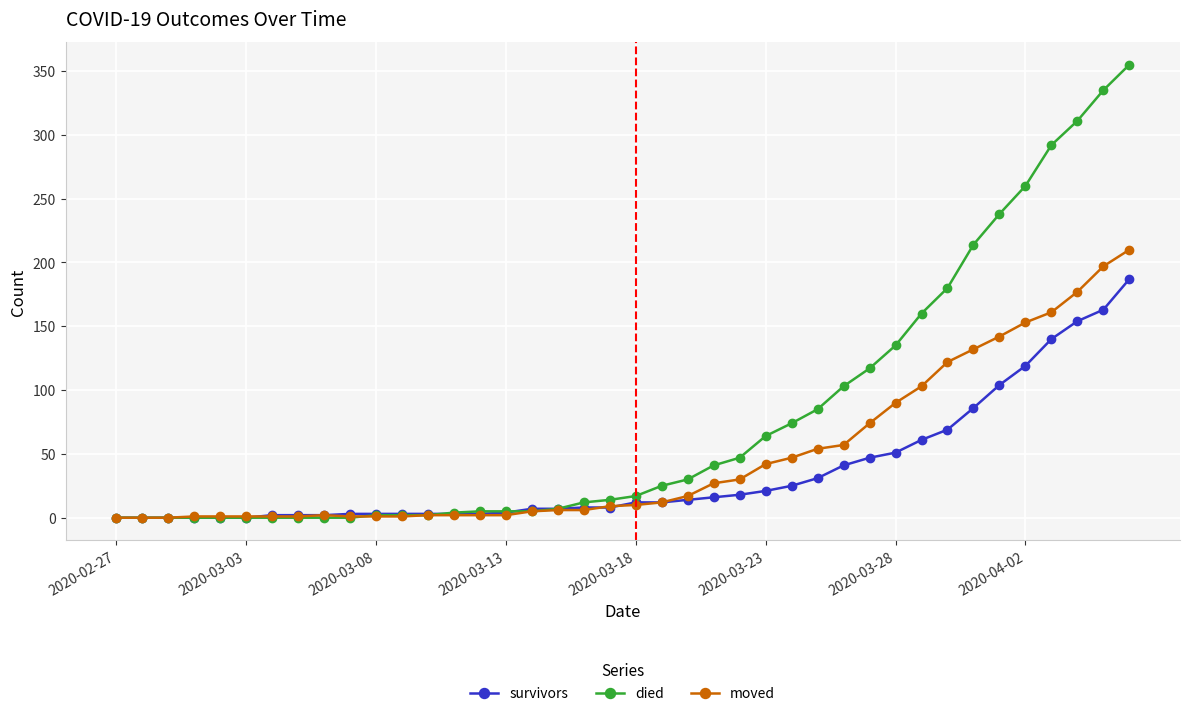

How many values in the died series are below 17?

20